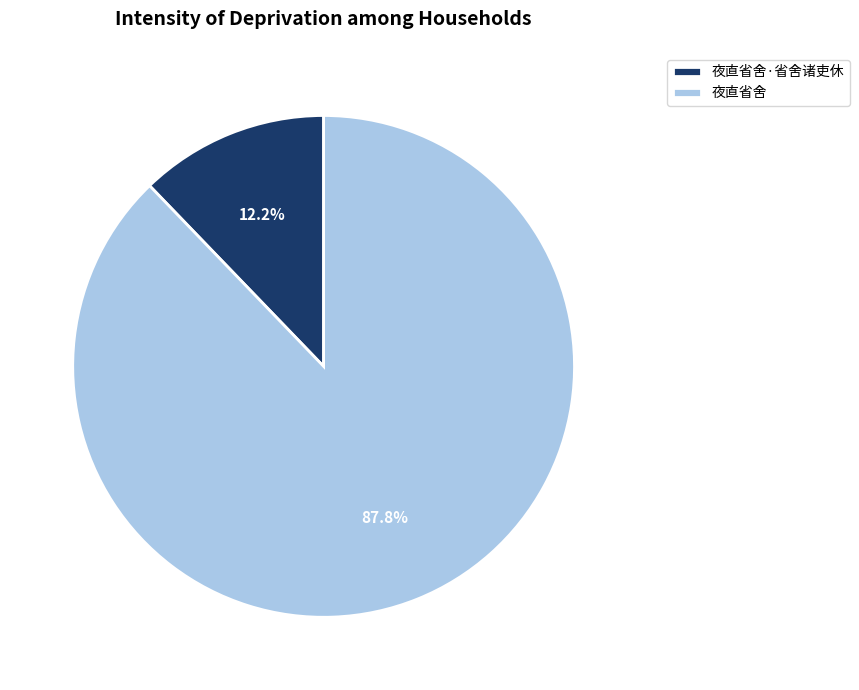

What is the largest slice in the pie chart?

夜直省舍